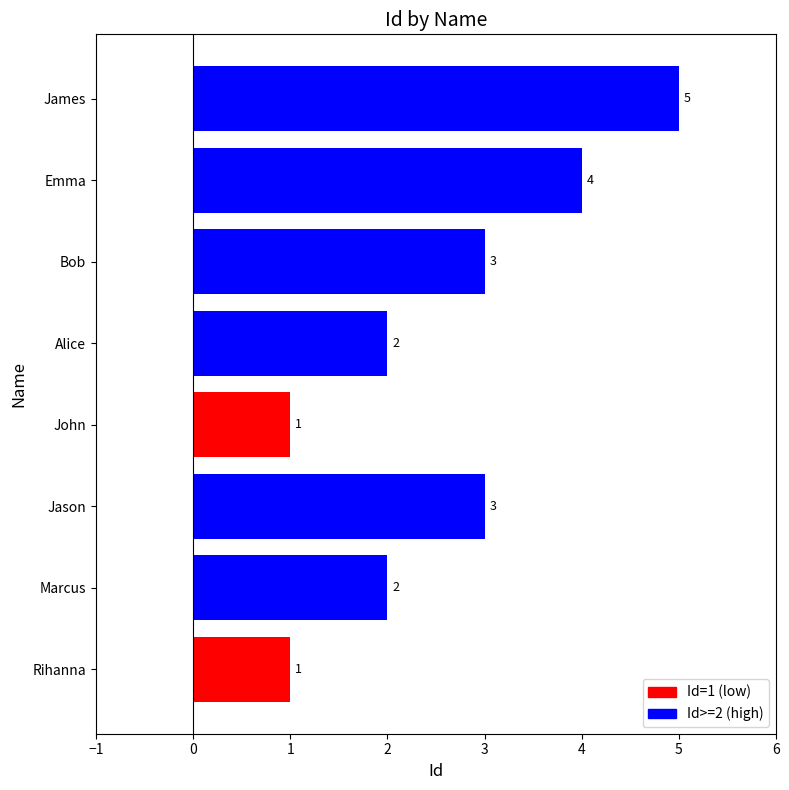

What value does the data have at Jason?

3